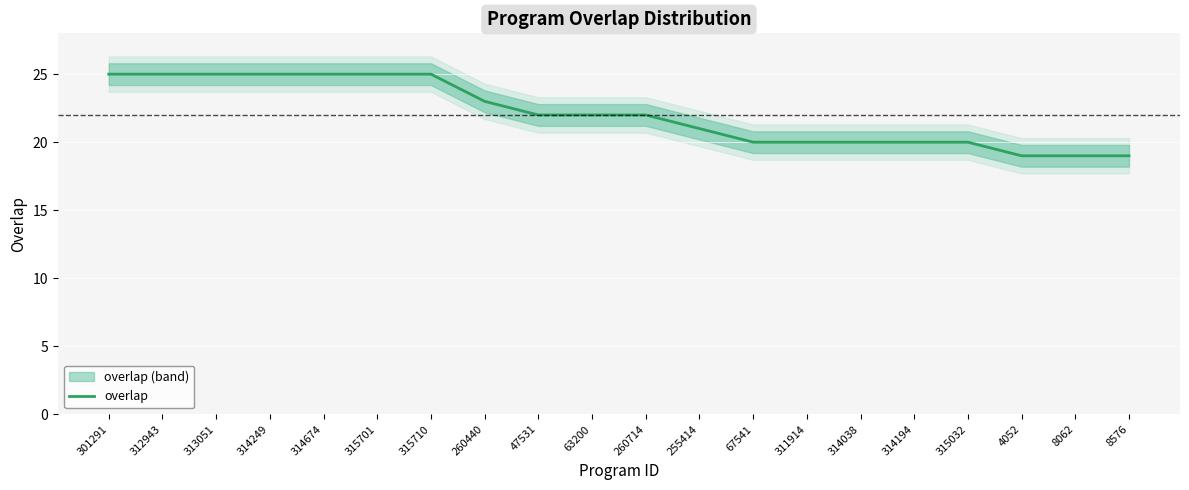

Reading left to right, extract all data points from this chart.

301291=25	312943=25	313051=25	314249=25	314674=25	315701=25	315710=25	260440=23	47531=22	63200=22	260714=22	255414=21	67541=20	311914=20	314038=20	314194=20	315032=20	4052=19	8062=19	8576=19